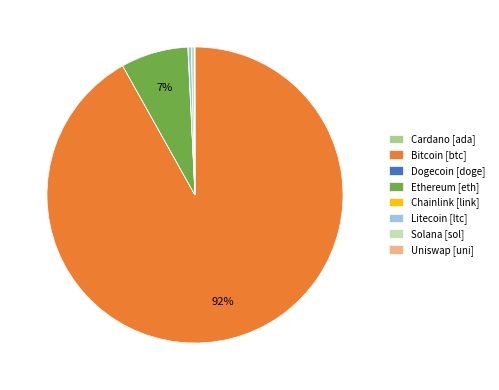

Does Bitcoin [btc] represent more than half of the total?

Yes